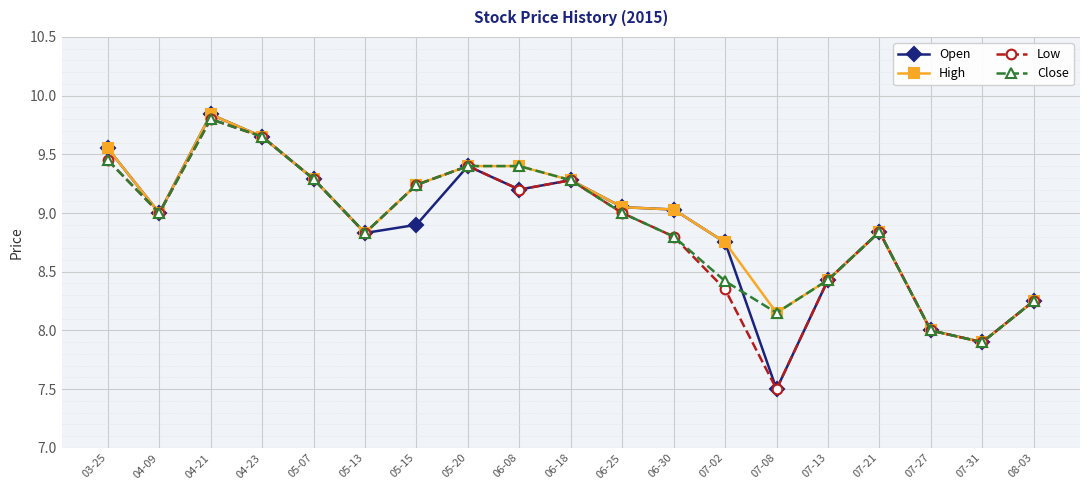

What is the total value across all series at 07-02?

34.3